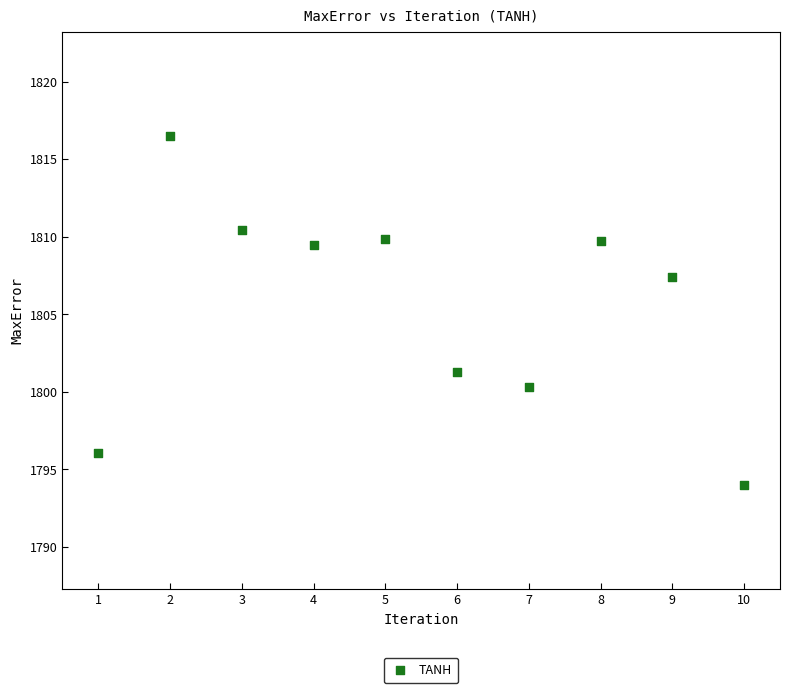

What Y value in the scatter plot is closest to 1805?

1807.4